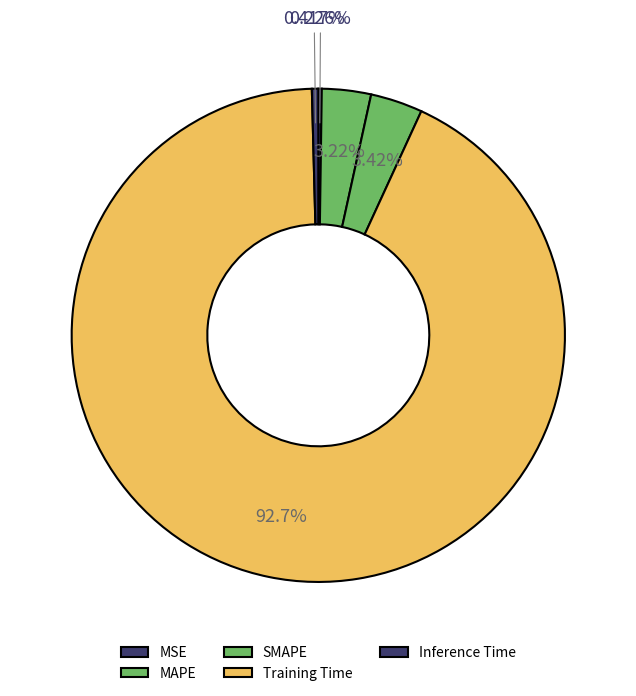

Count the number of slices in the pie.

5